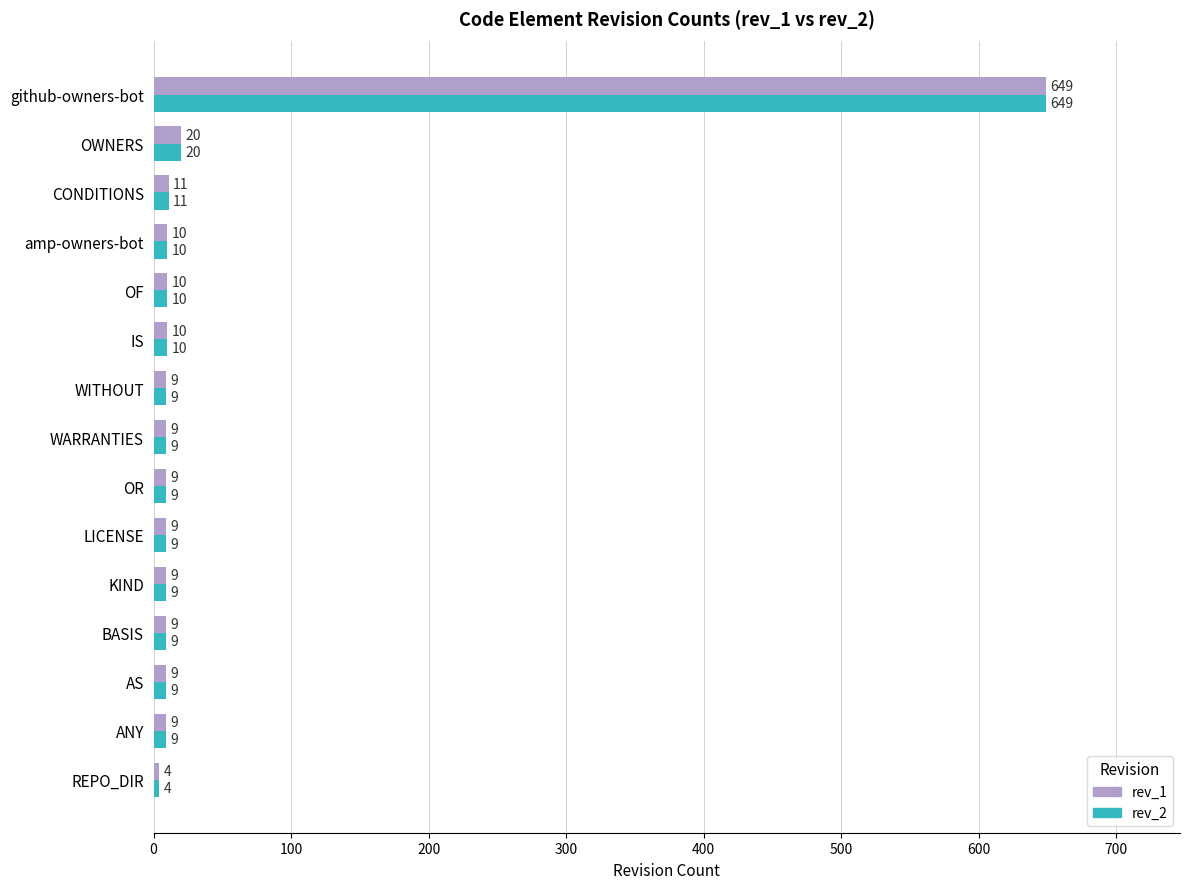

What is the difference between the second highest and minimum values in the rev_2 series?

16